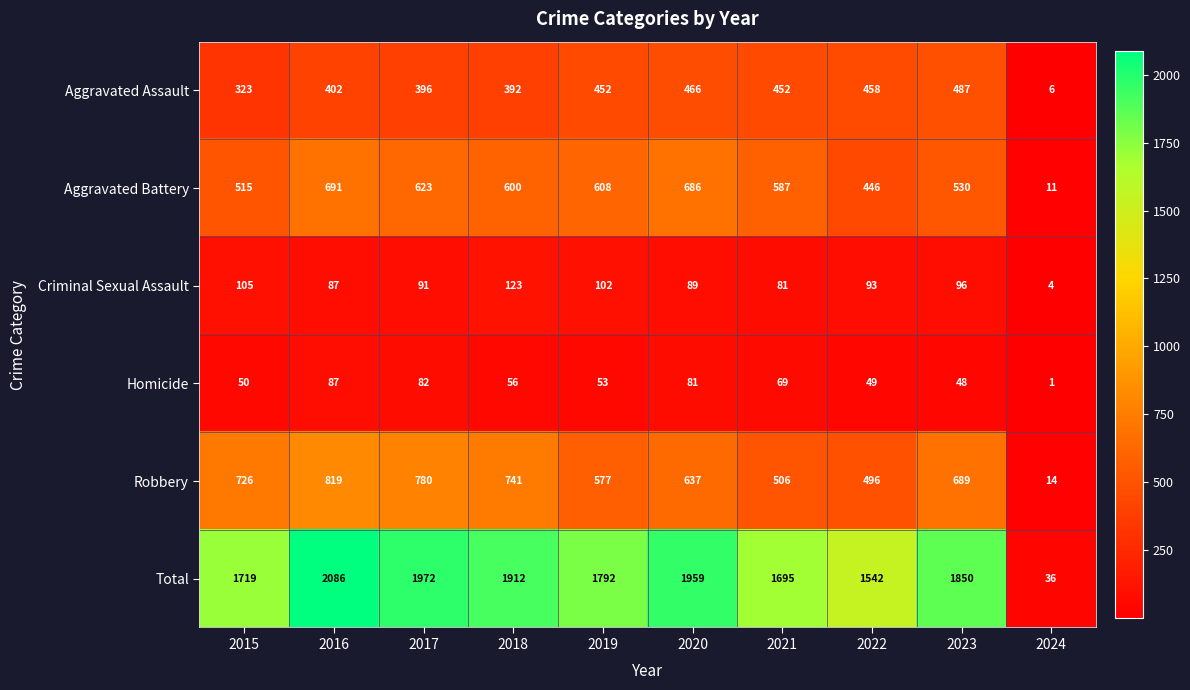

What is the spread (max minus min) of values at 2015?

1669